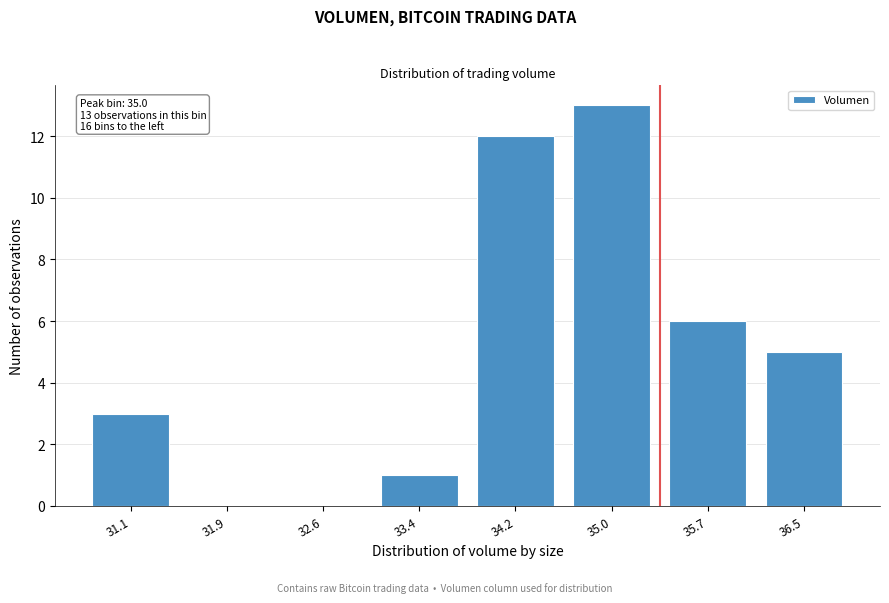

Reading left to right, extract all data points from this chart.

31.1=3	31.9=0	32.6=0	33.4=1	34.2=12	35.0=13	35.7=6	36.5=5